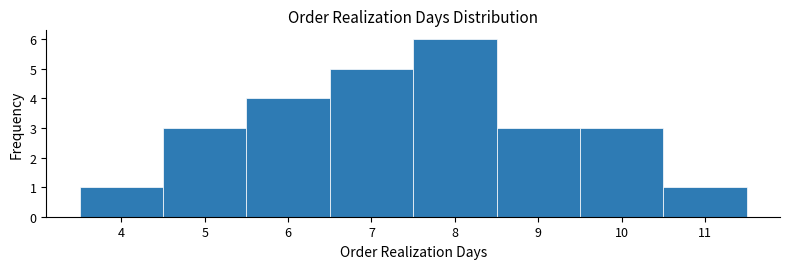

Over which range of the x-axis is the bar tallest?

7.5 to 8.5